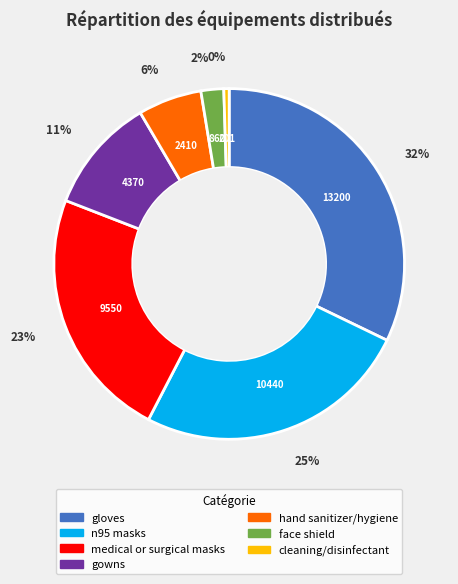

To the nearest percent, what percentage of the pie is gloves?

32%